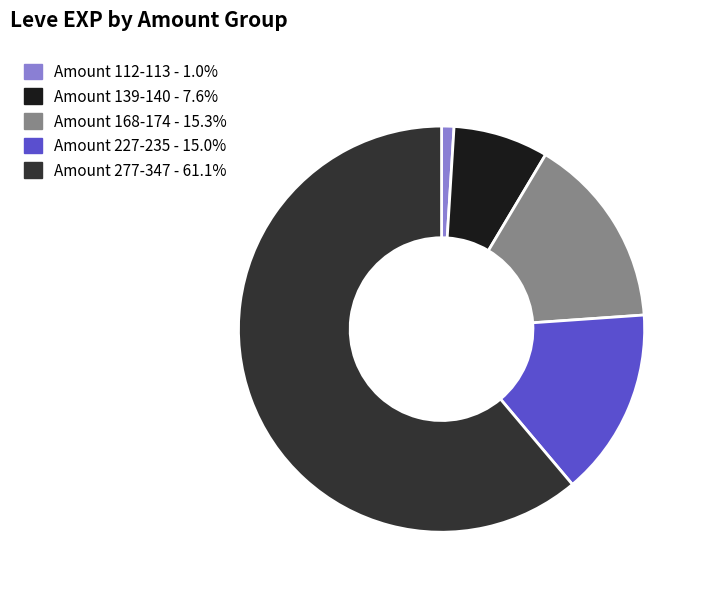

Combined, do Amount 277-347 - 61.1% and Amount 139-140 - 7.6% account for over 50%?

Yes